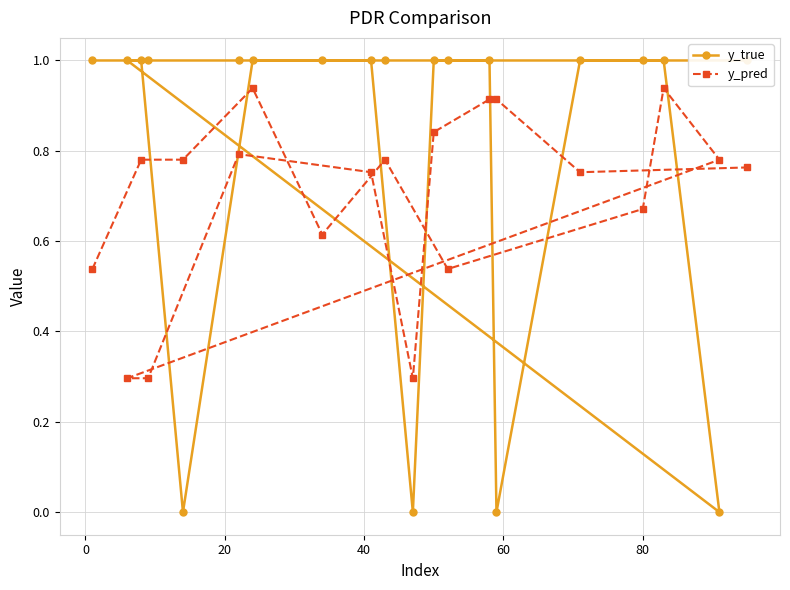

How many series are shown in this chart?

2